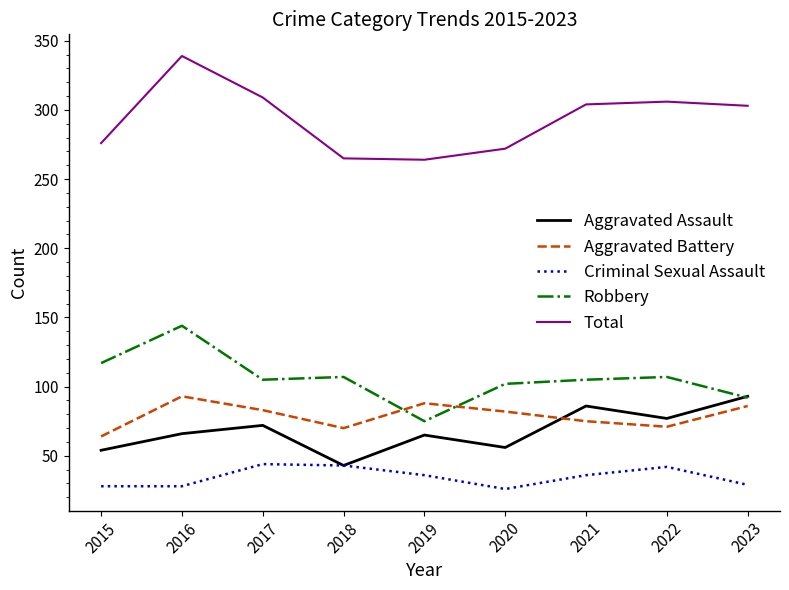

At how many categories does at least one series exceed 101?

9